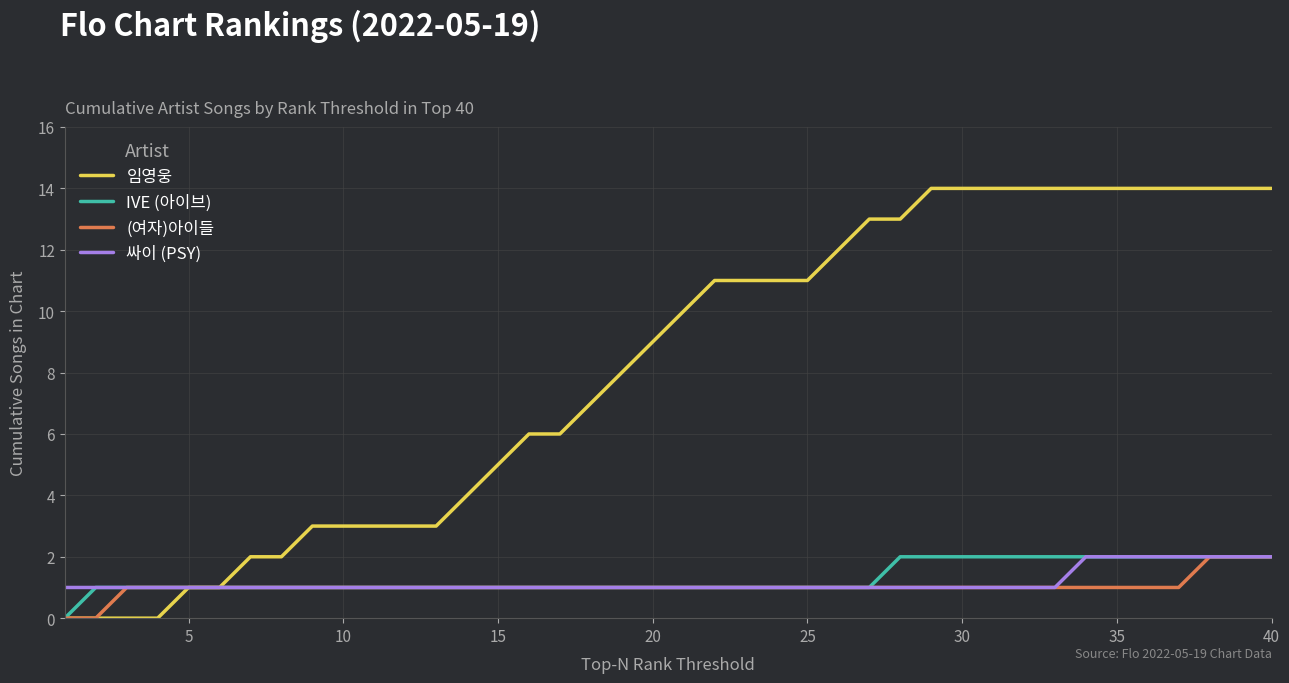

What is the greatest value displayed?

14